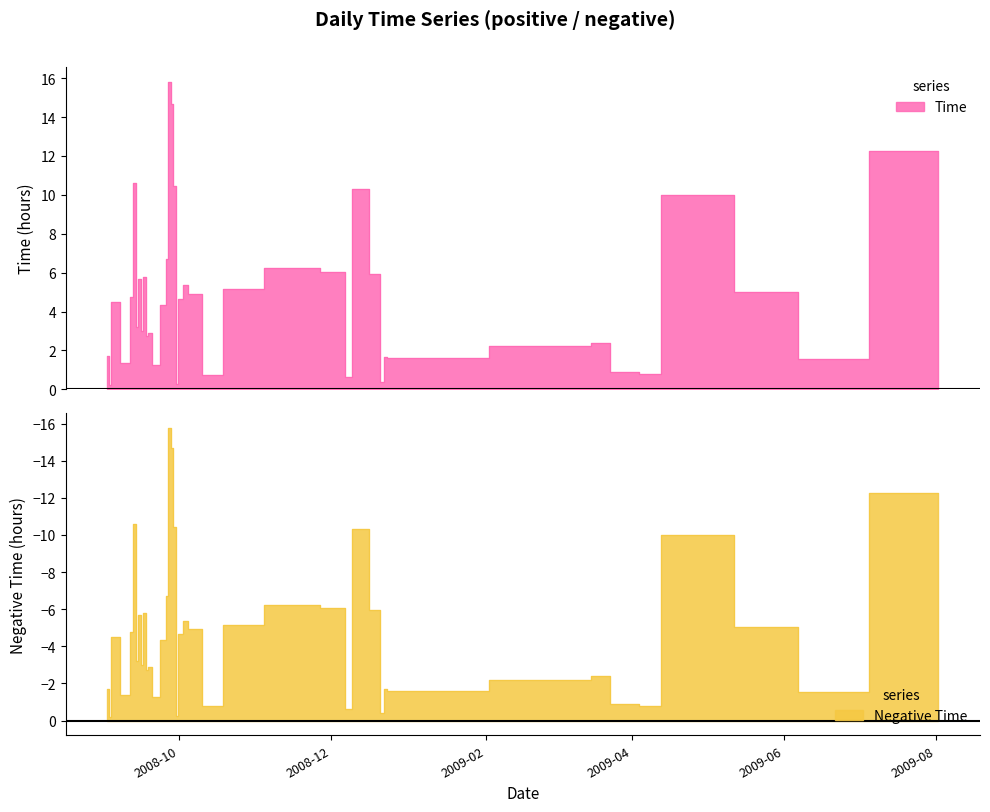

The value at 2008-10-15 is 0.3. True or false?

False